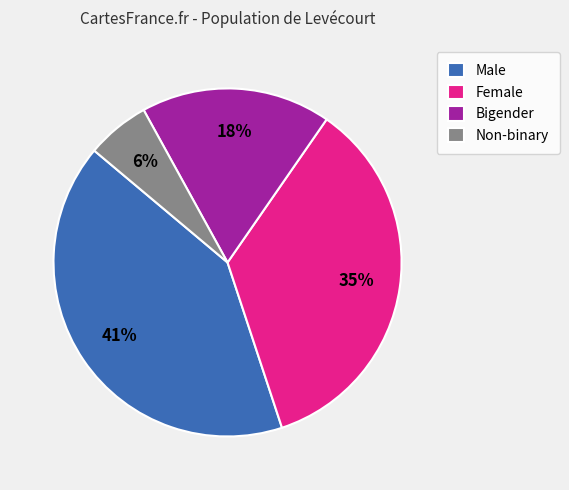

What is the ratio of the value at Bigender to the value at Male?

0.4